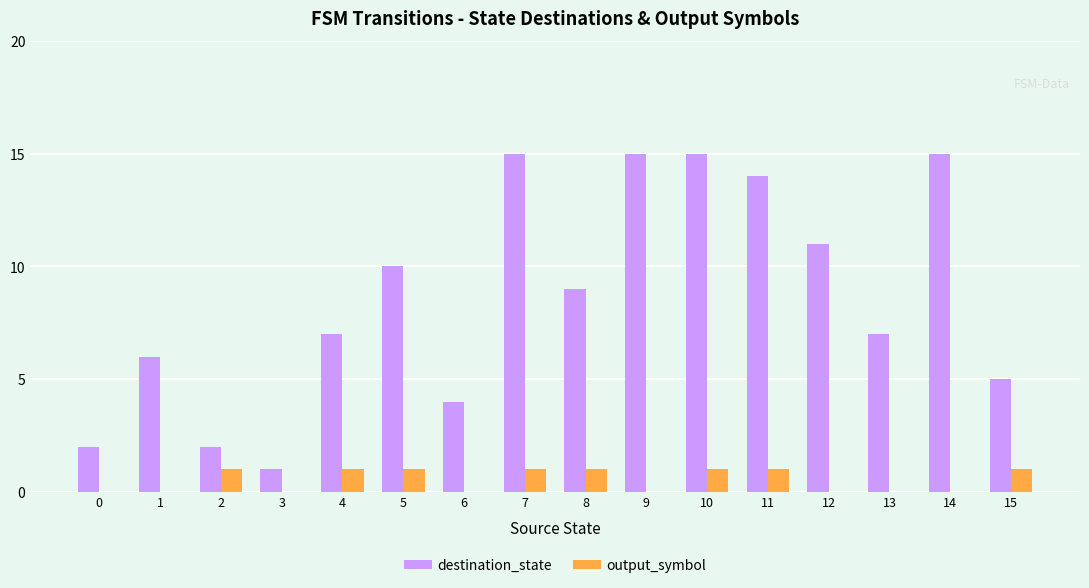

Reading left to right, list all the values displayed in this chart.

destination_state: 0=2	1=6	2=2	3=1	4=7	5=10	6=4	7=15	8=9	9=15	10=15	11=14	12=11	13=7	14=15	15=5
output_symbol: 0=0	1=0	2=1	3=0	4=1	5=1	6=0	7=1	8=1	9=0	10=1	11=1	12=0	13=0	14=0	15=1